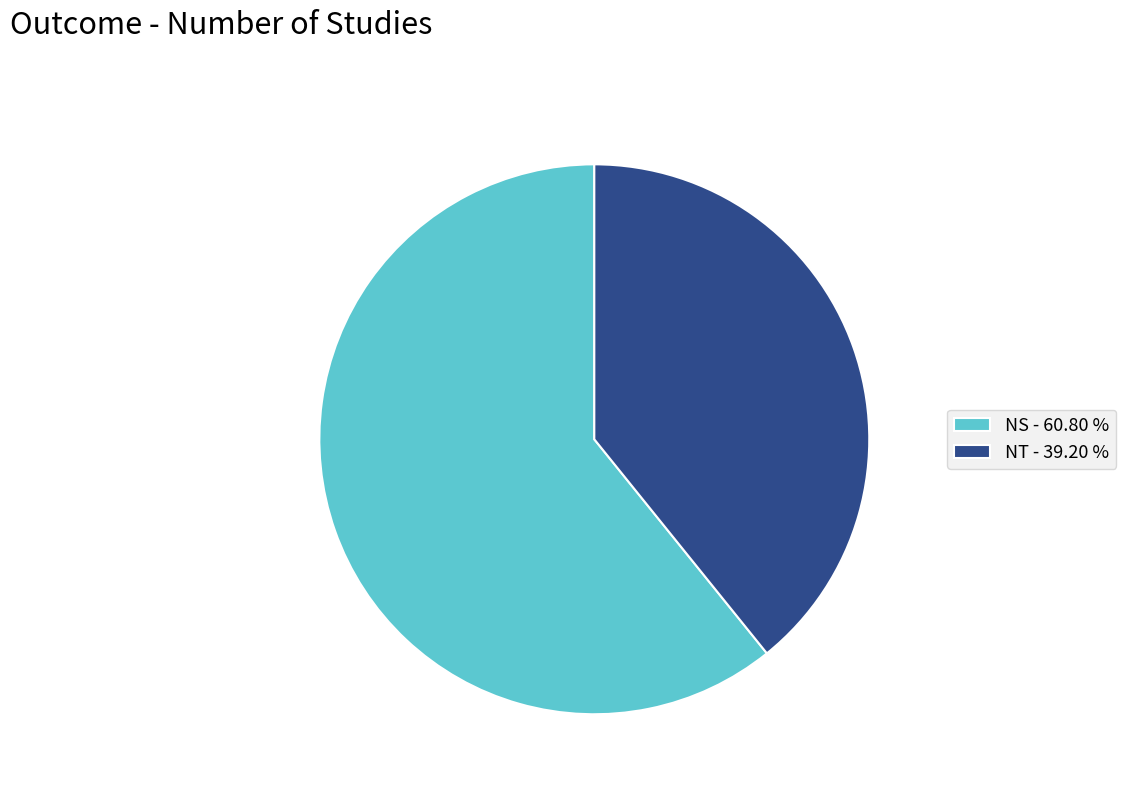

How many segments does this pie chart have?

2